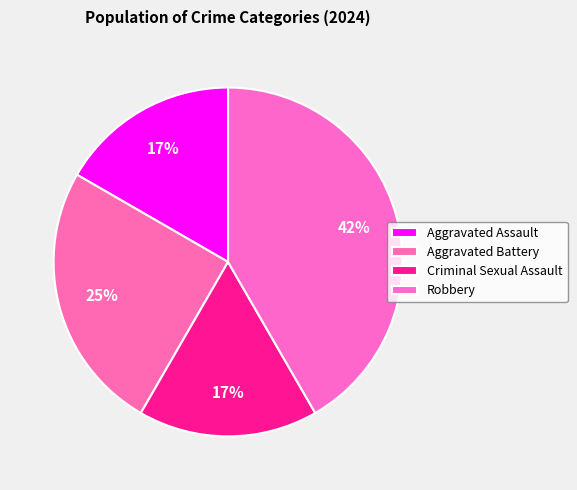

True or false: Robbery accounts for 33% of the total.

False